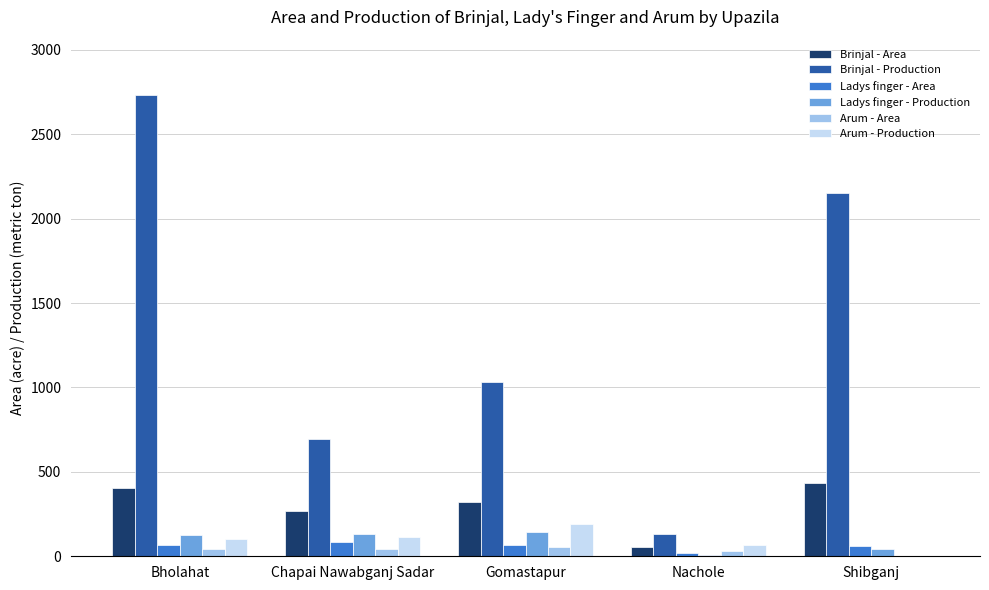

How many series are shown in this chart?

6